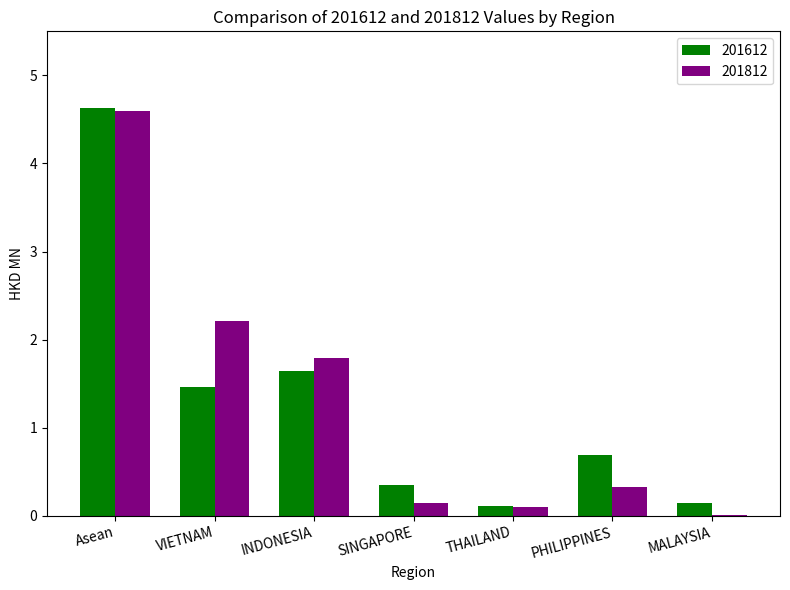

What is the sum of all 201812 values?

9.2